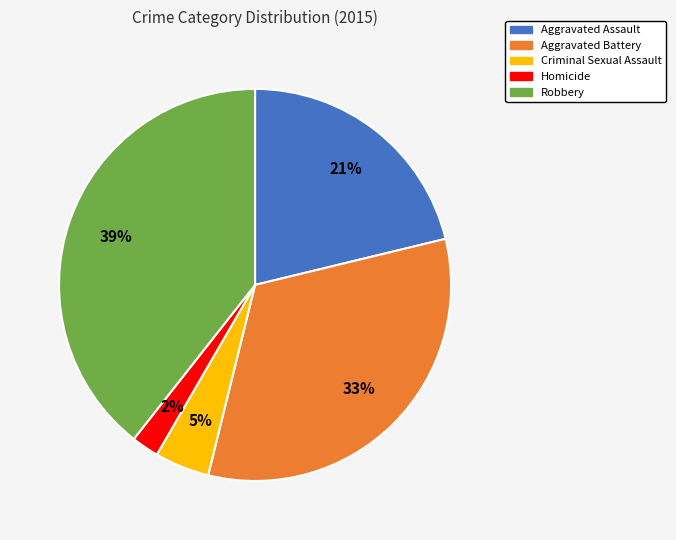

Does Robbery account for over 50% of the chart?

No